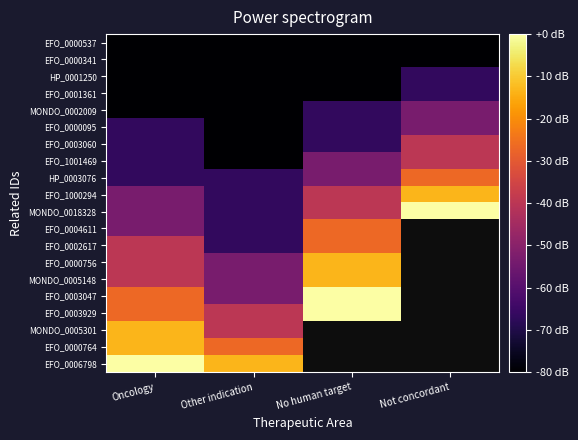

Between Not concordant and No human target, which is larger?

Not concordant